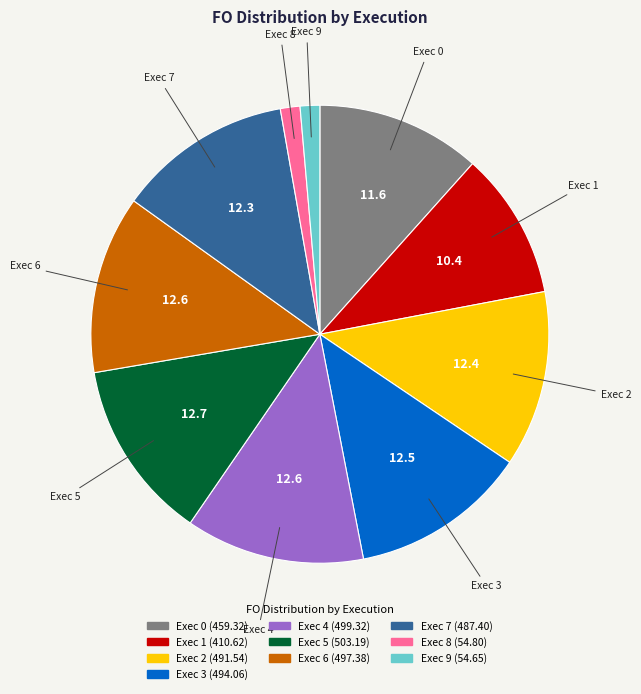

Which has a higher value, Exec 1 or Exec 6?

Exec 6